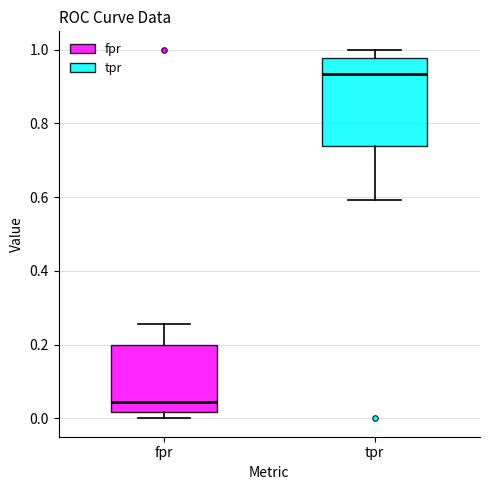

Reading left to right, transcribe this box plot: for each box, give where its median line is, the range the box spans, and where its two whiskers end, as read against the y-axis. The values are not printed on the chart, so give them approximately, as read against the axis.

fpr: median 0.04, box 0.02 to 0.20, whiskers 0.00 to 0.26
tpr: median 0.94, box 0.74 to 0.98, whiskers 0.60 to 1.00